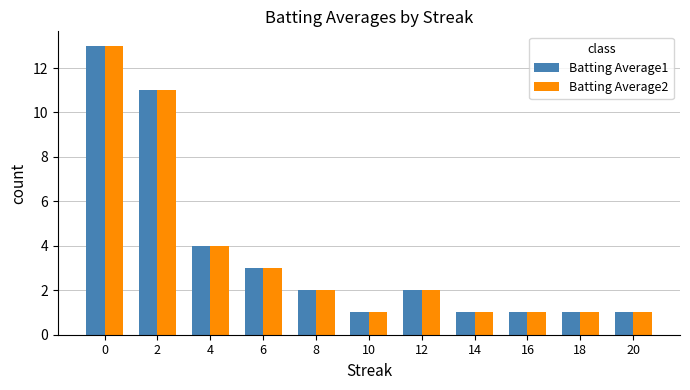

Where is Batting Average2 nearest to the value 7?

4